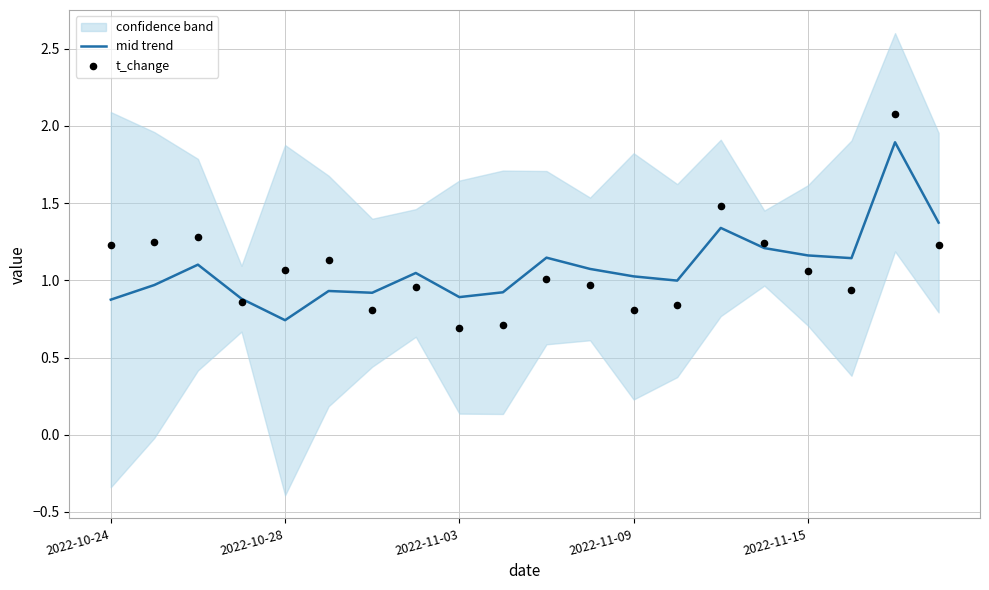

Is the value of mid trend at 2022-11-03 greater than the value of t_change at 19?

No